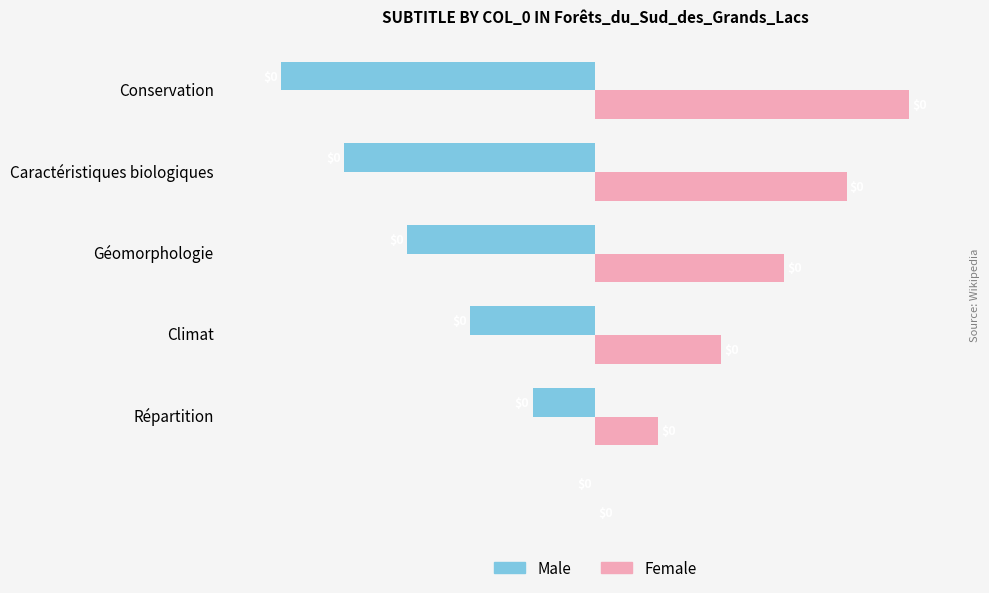

Which series has the largest total across all categories?

Female